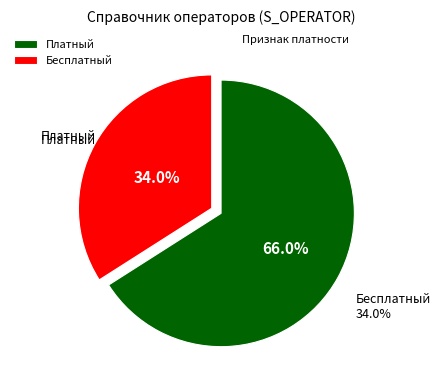

The Платный slice represents 66% of the pie. True or false?

True